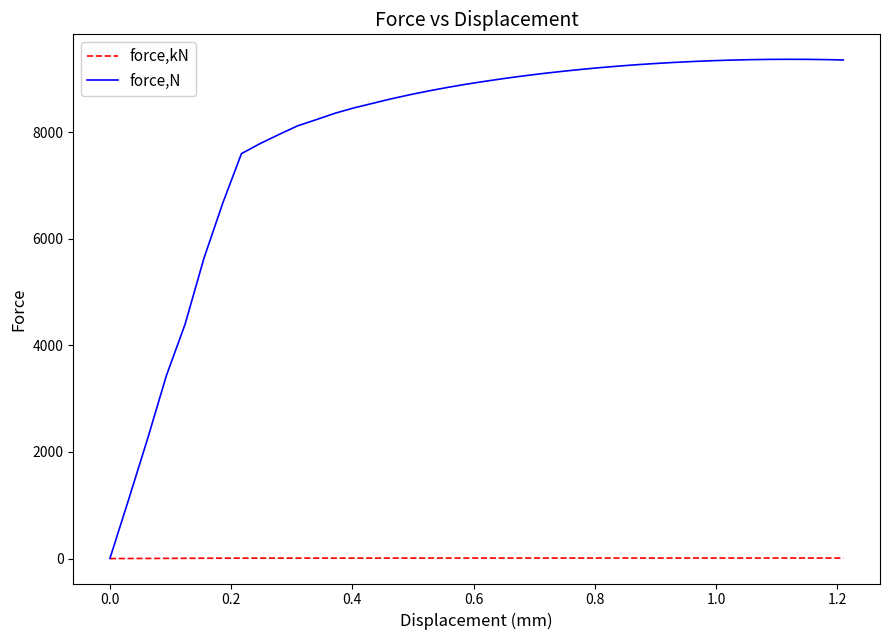

What is the greatest value displayed?

9371.8